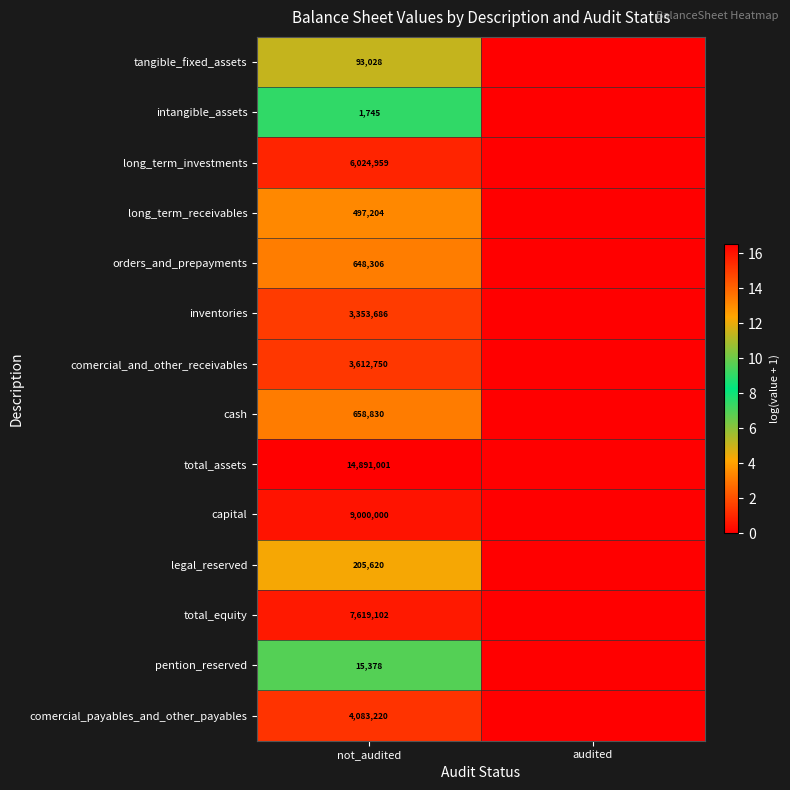

At how many categories does at least one series exceed 6?

1